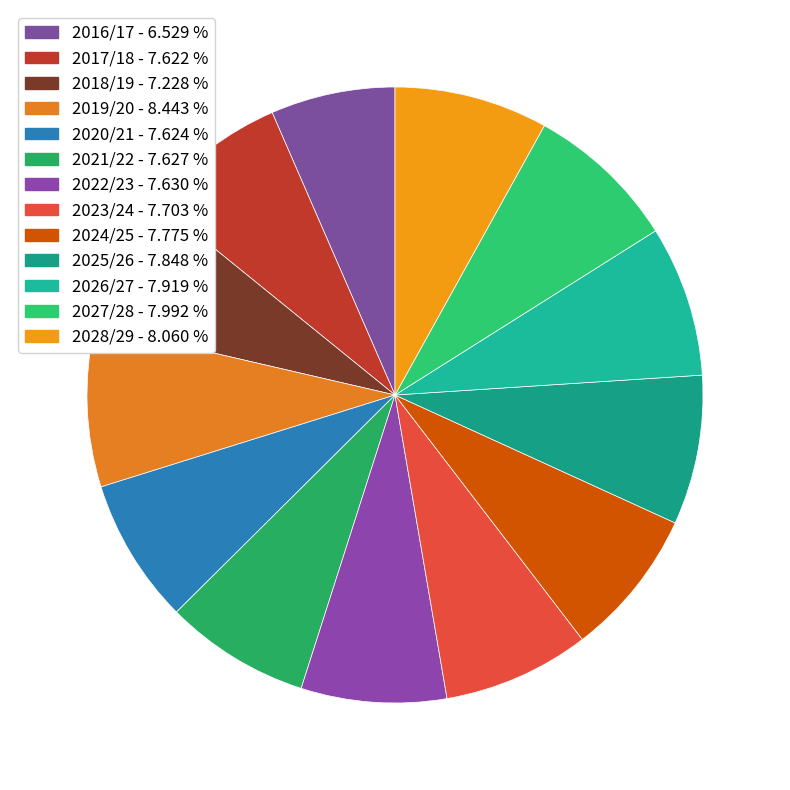

How much of the chart is everything except 2016/17?

93.5%